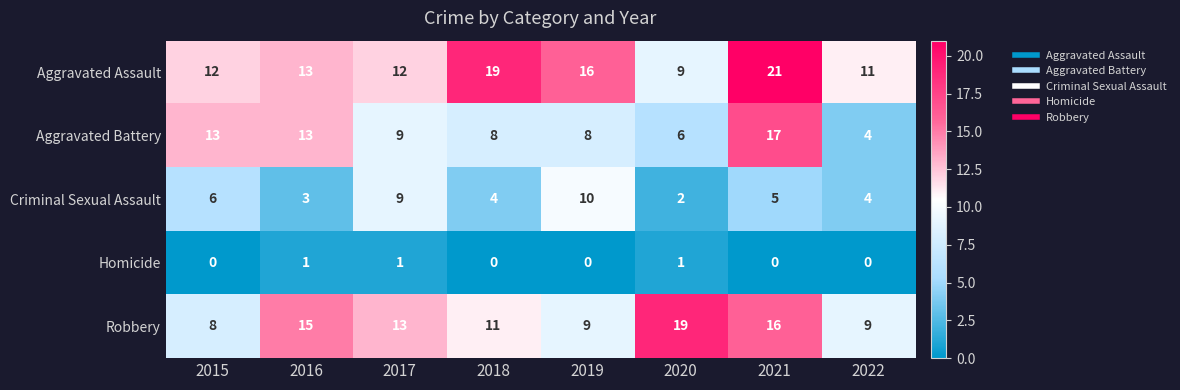

At which category is the sum across all series the highest?

2021